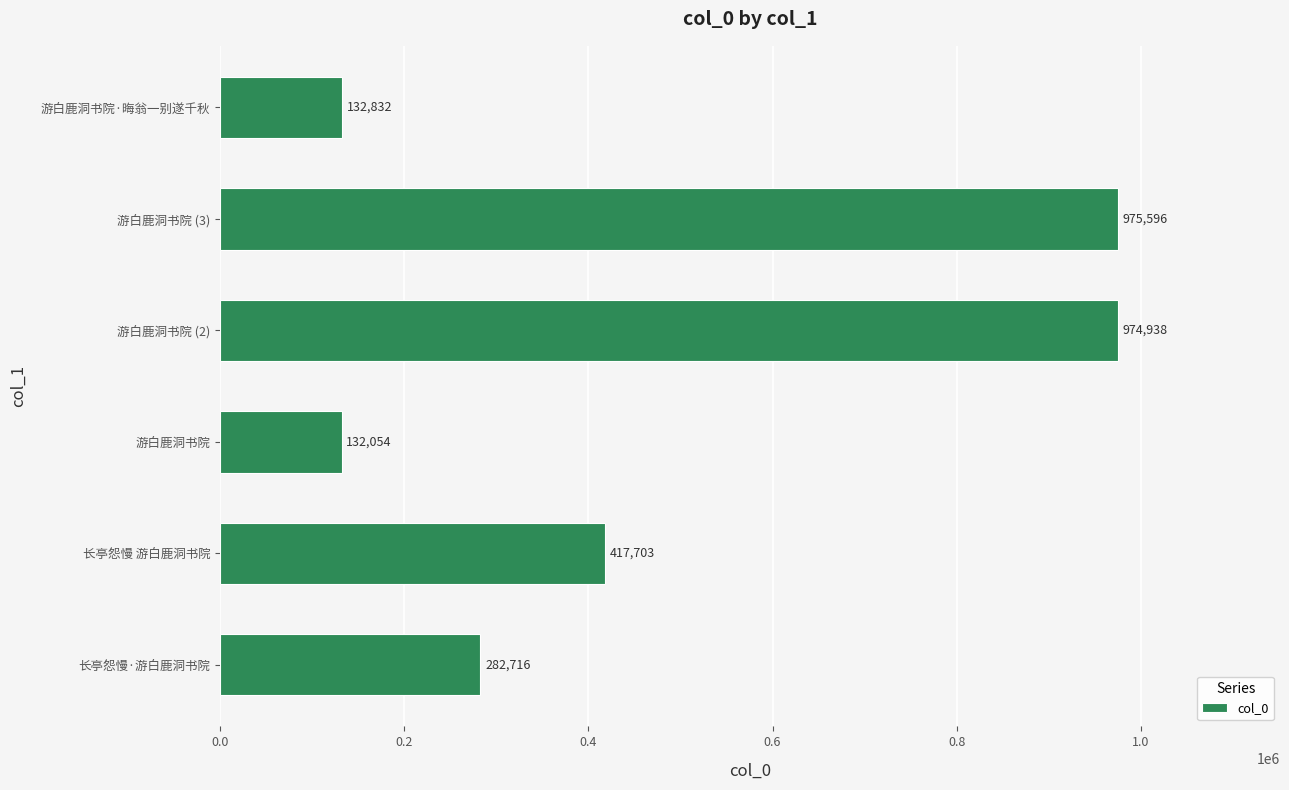

At which label is the value closest to 553825?

长亭怨慢 游白鹿洞书院